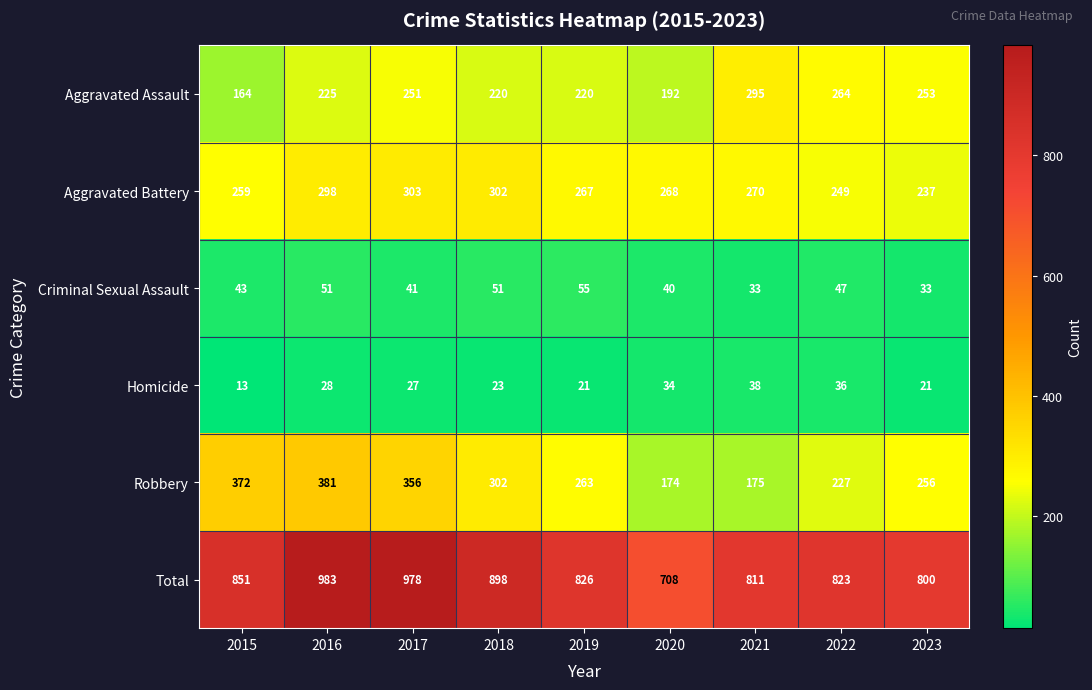

Which series has the largest total across all categories?

Total